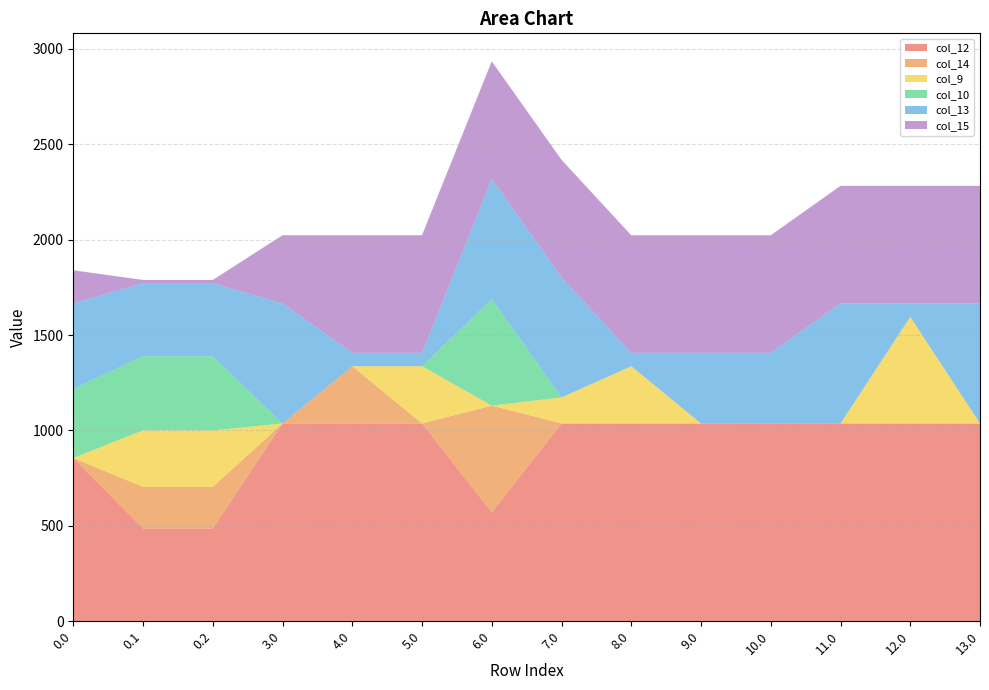

Reading left to right, list all the values displayed in this chart.

col_12: 0.0=855.2	0.1=485.4	0.2=485.4	3.0=1036.2	4.0=1036.2	5.0=1036.2	6.0=570.6	7.0=1036.2	8.0=1036.2	9.0=1036.2	10.0=1036.2	11.0=1036.2	12.0=1036.2	13.0=1036.2
col_14: 0.0=0.3	0.1=219.2	0.2=219.2	3.0=0.3	4.0=300.4	5.0=0.3	6.0=559.3	7.0=0.3	8.0=0.3	9.0=0.3	10.0=0.3	11.0=0.3	12.0=0.3	13.0=0.3
col_9: 0.0=0.0	0.1=295.9	0.2=295.9	3.0=0.0	4.0=0.0	5.0=300.1	6.0=0.0	7.0=136.4	8.0=300.1	9.0=0.0	10.0=0.0	11.0=0.0	12.0=559.0	13.0=0.0
col_10: 0.0=362.7	0.1=388.1	0.2=388.1	3.0=0.0	4.0=0.0	5.0=0.0	6.0=559.0	7.0=0.0	8.0=0.0	9.0=0.0	10.0=0.0	11.0=0.0	12.0=0.0	13.0=0.0
col_13: 0.0=448.2	0.1=382.7	0.2=382.7	3.0=629.2	4.0=70.2	5.0=70.2	6.0=629.2	7.0=629.2	8.0=70.2	9.0=370.4	10.0=370.4	11.0=629.2	12.0=70.2	13.0=629.2
col_15: 0.0=172.8	0.1=17.3	0.2=17.3	3.0=357.0	4.0=615.9	5.0=615.9	6.0=615.9	7.0=615.9	8.0=615.9	9.0=615.9	10.0=615.9	11.0=615.9	12.0=615.9	13.0=615.9